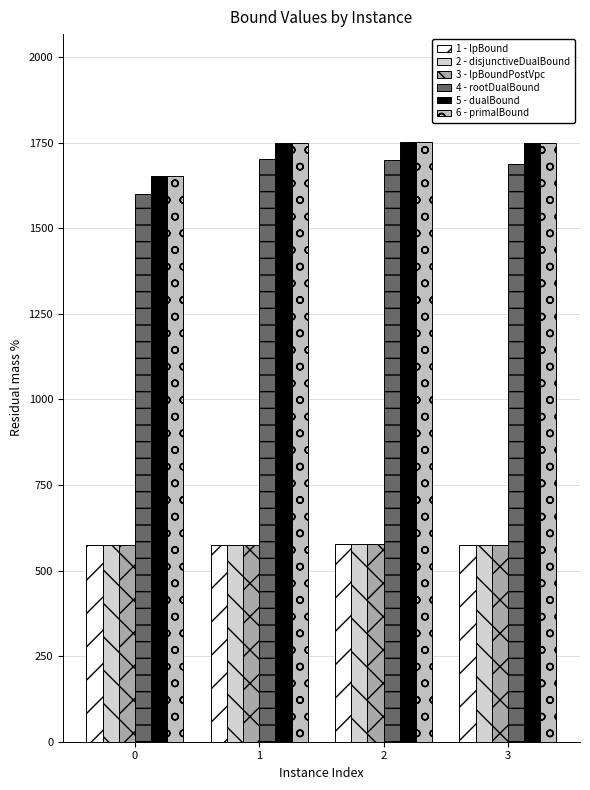

What is the difference between the maximum and minimum values in the 4 - rootDualBound series?

103.0